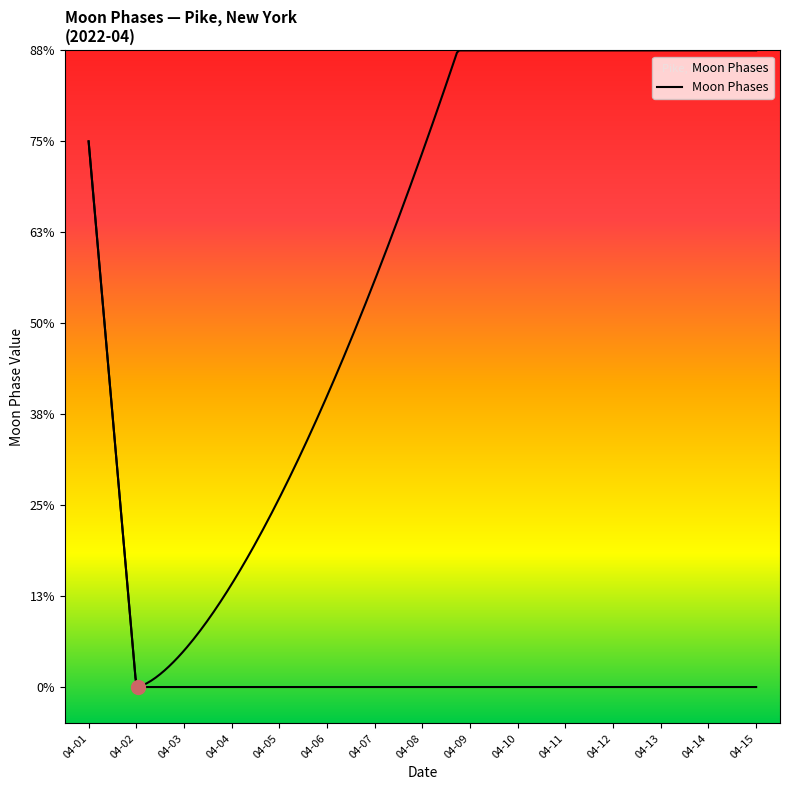

Is it true that the value at 04-12 is -2?

False